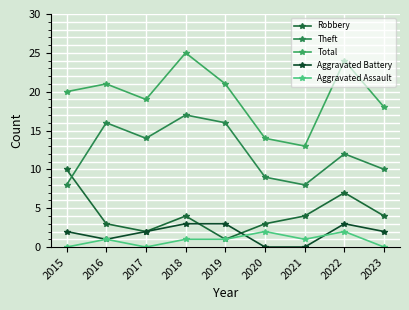

Which series has the widest spread of values?

Total